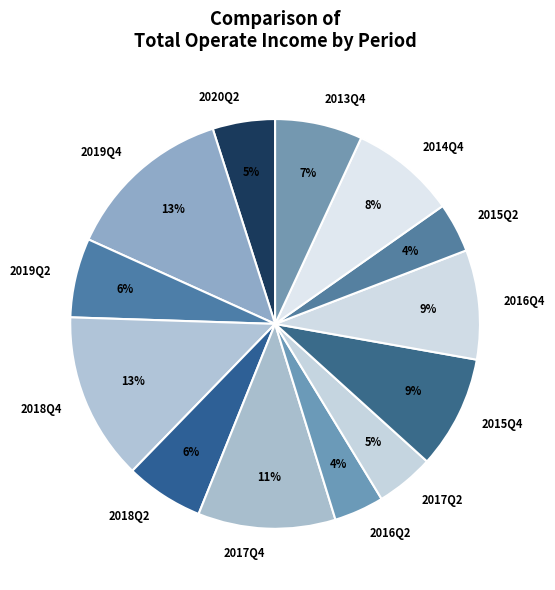

To the nearest percent, what portion does 2013Q4 represent?

7%